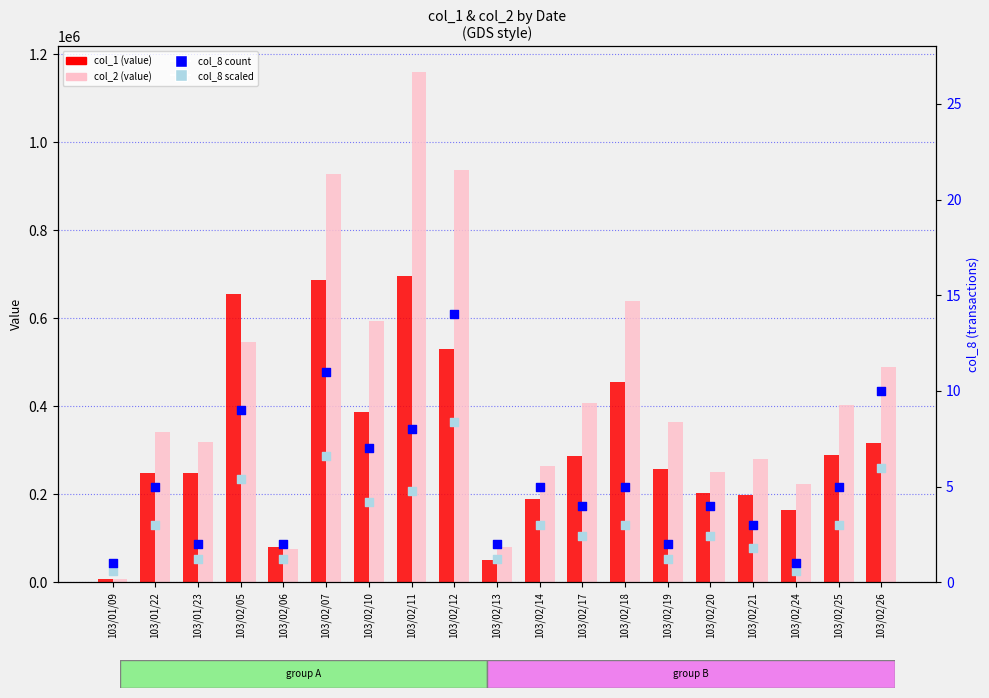

What is the total value across all series at 103/01/09?

14001.6